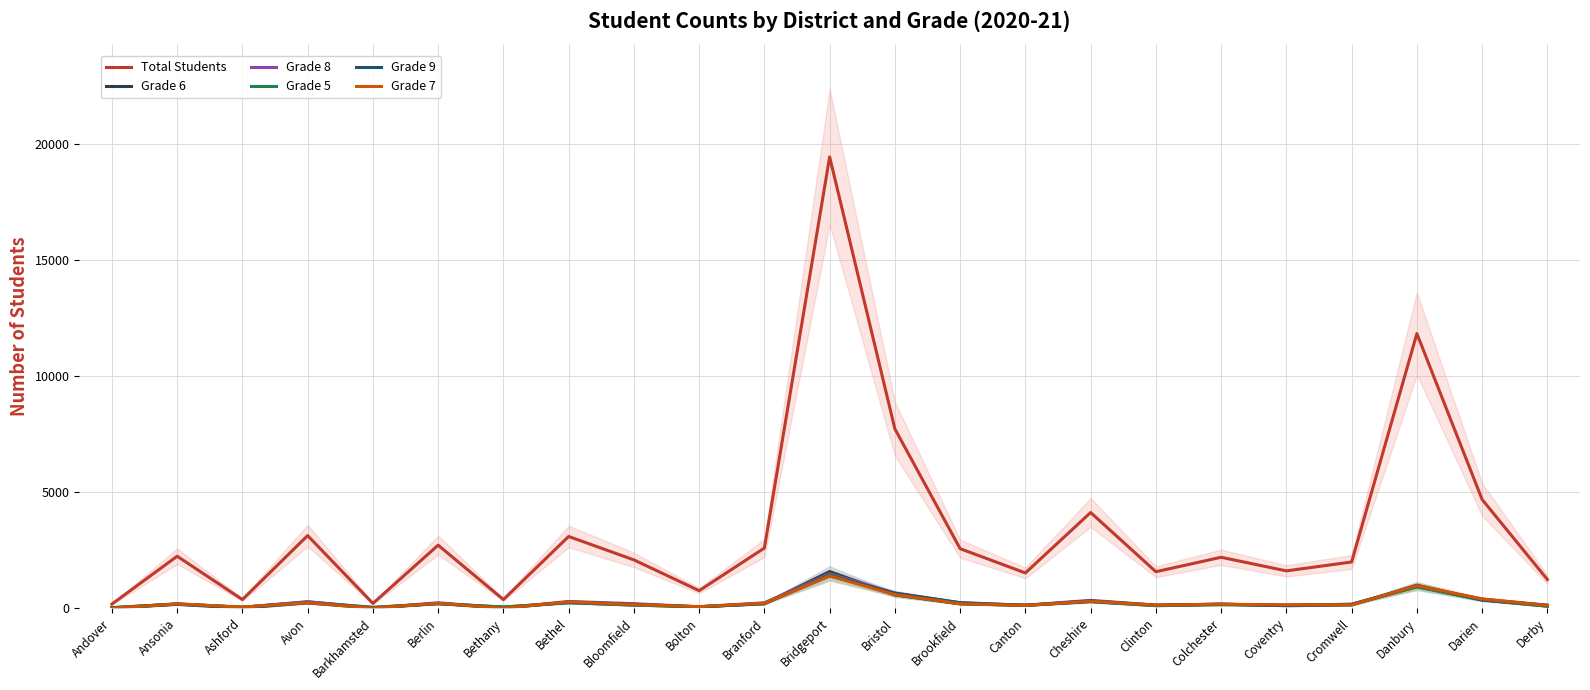

Which category has the highest value in the Grade 6 series?

Bridgeport